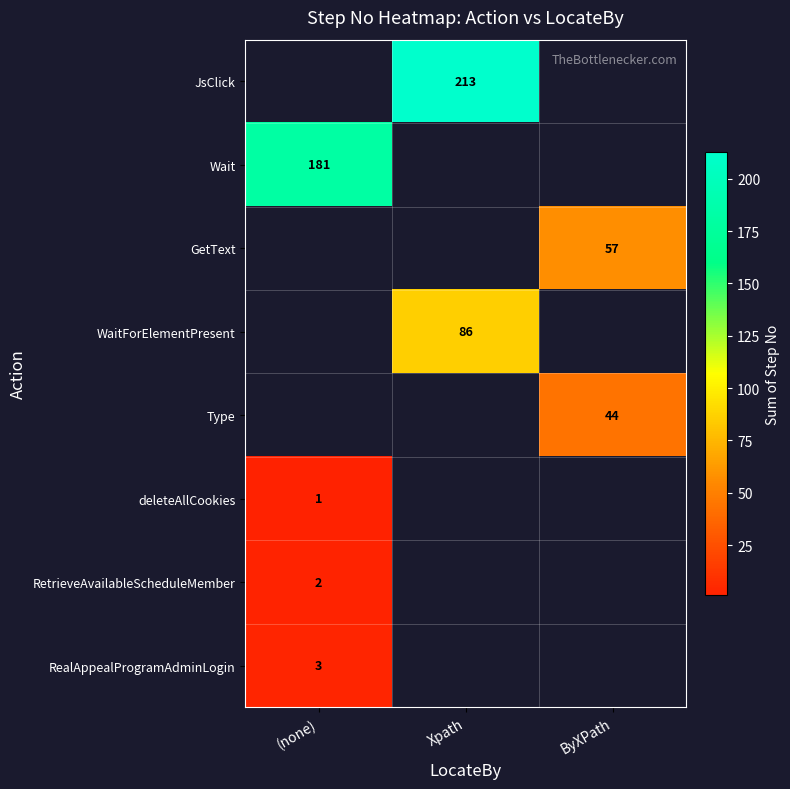

Is it true that JsClick equals 213 at Xpath?

True